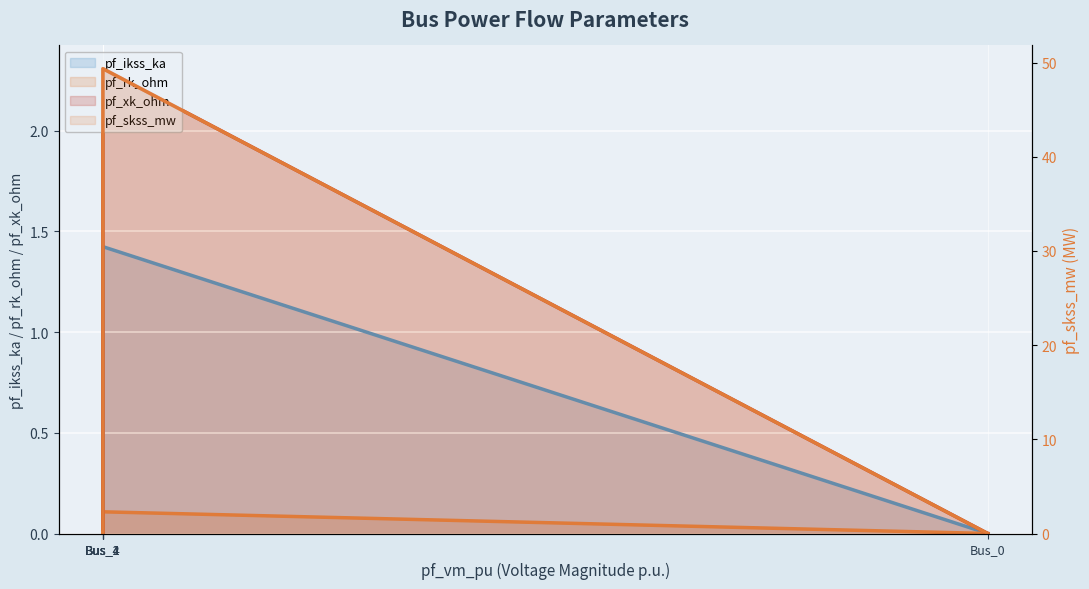

Rank the categories by pf_rk_ohm value from highest to lowest.

Bus_1, Bus_4, Bus_4, Bus_2, Bus_0